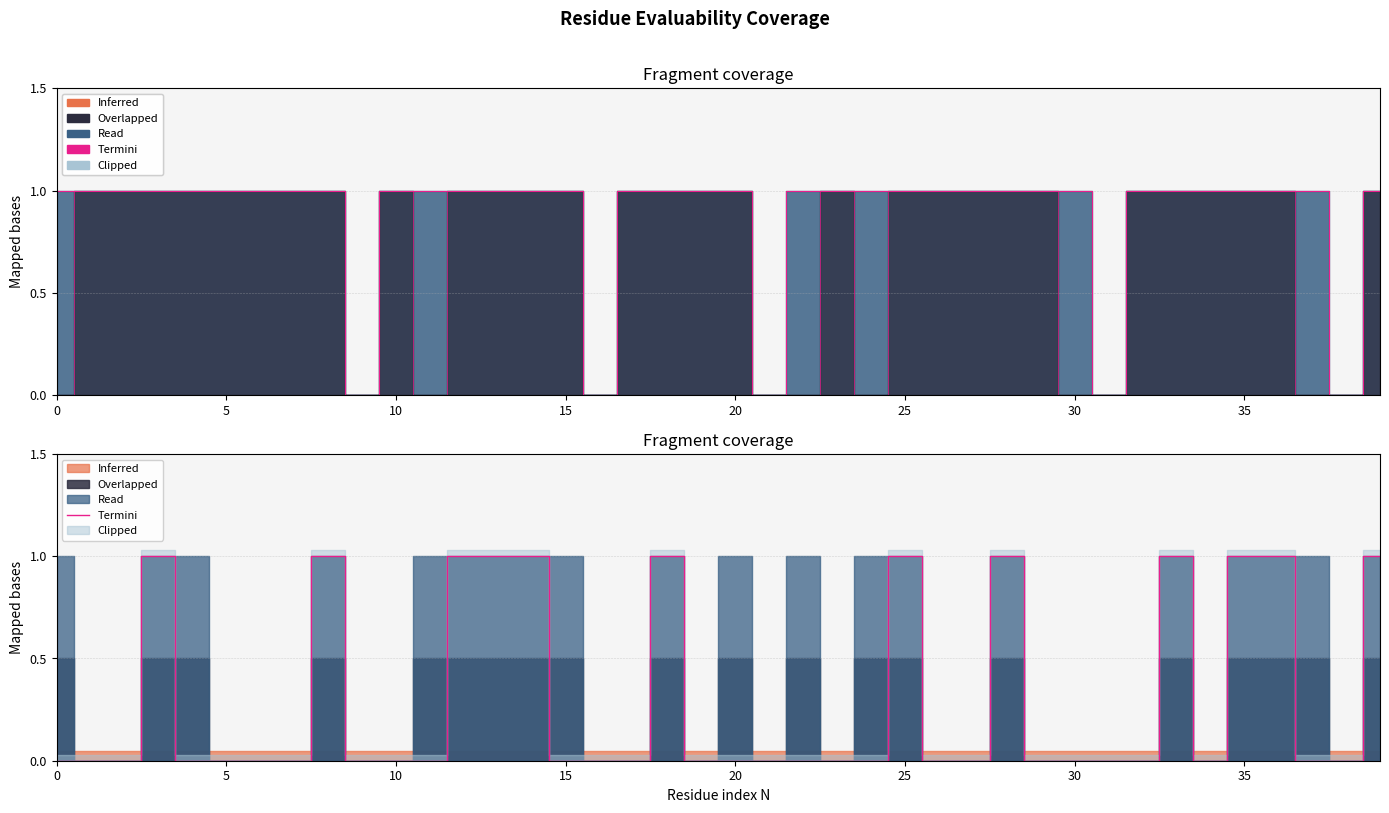

True or false: the data shows 1 at 18.

True